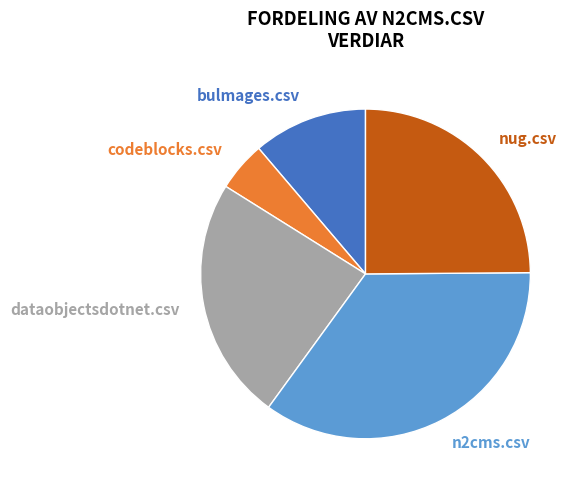

Is there a majority slice in this chart?

No